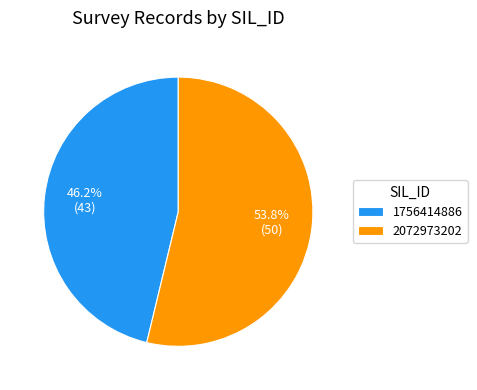

To the nearest percent, what is the difference between the largest and smallest slice percentages?

8%